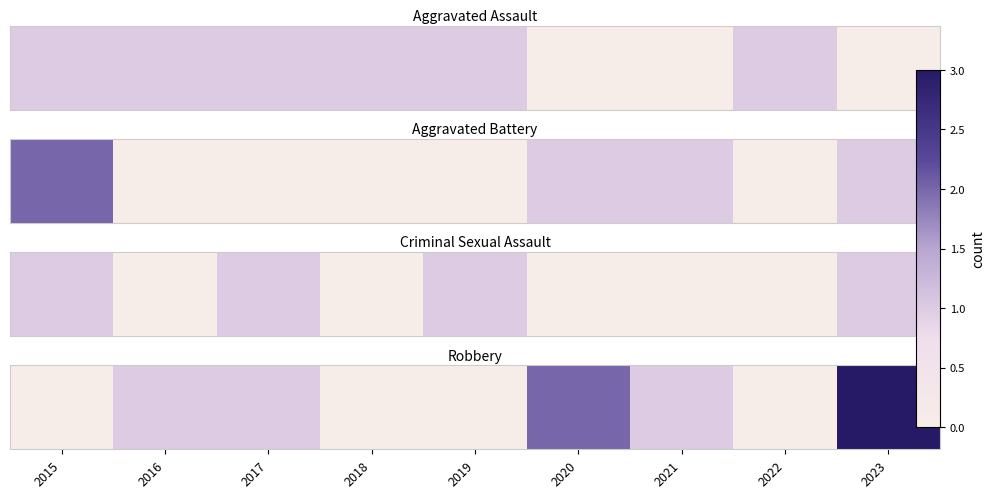

How many values are below 1?

4